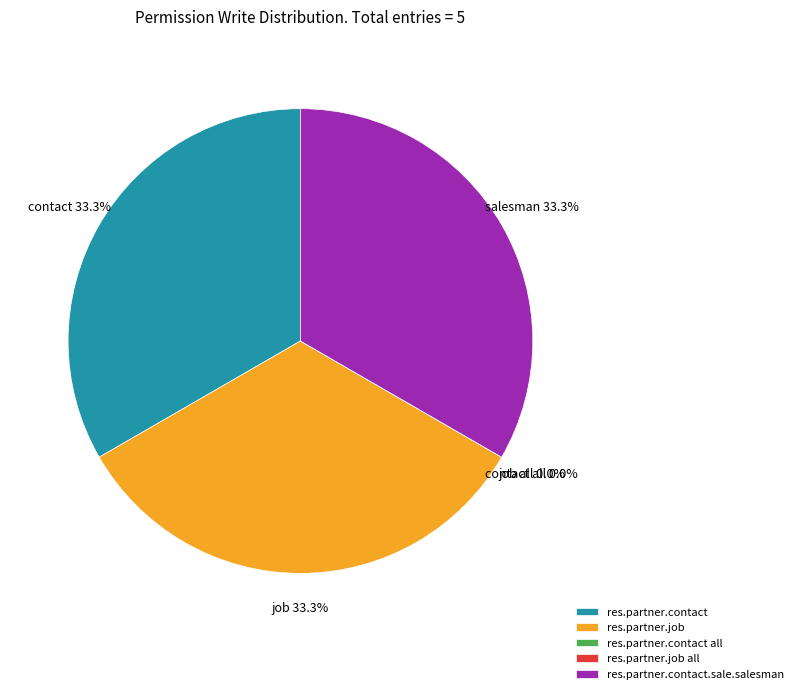

What is the change in value from res.partner.job to res.partner.job all?

-1